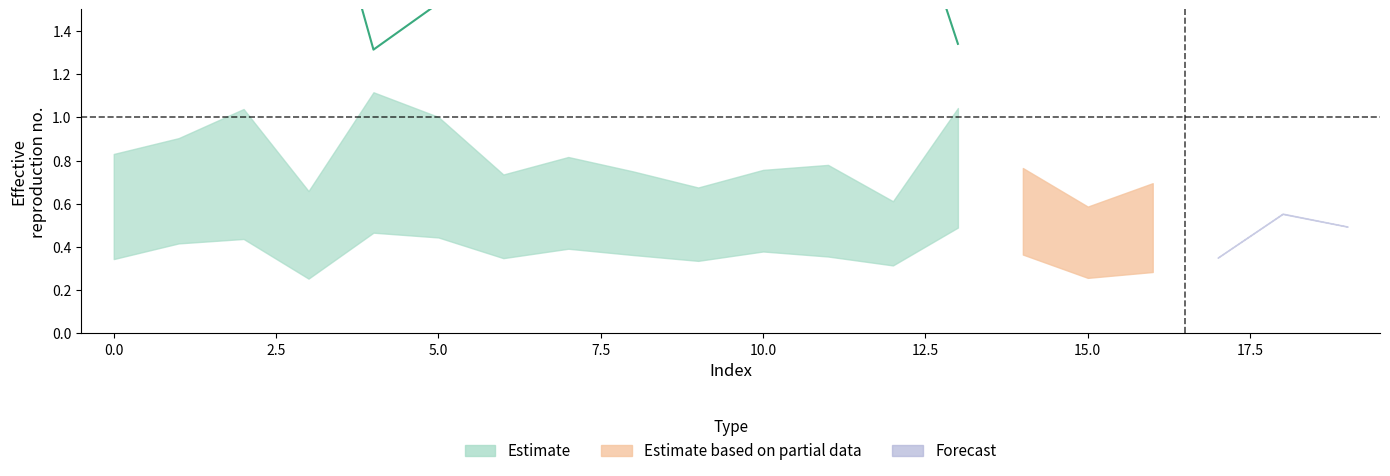

How many times do estimate_lower and pi_upper cross each other?

4